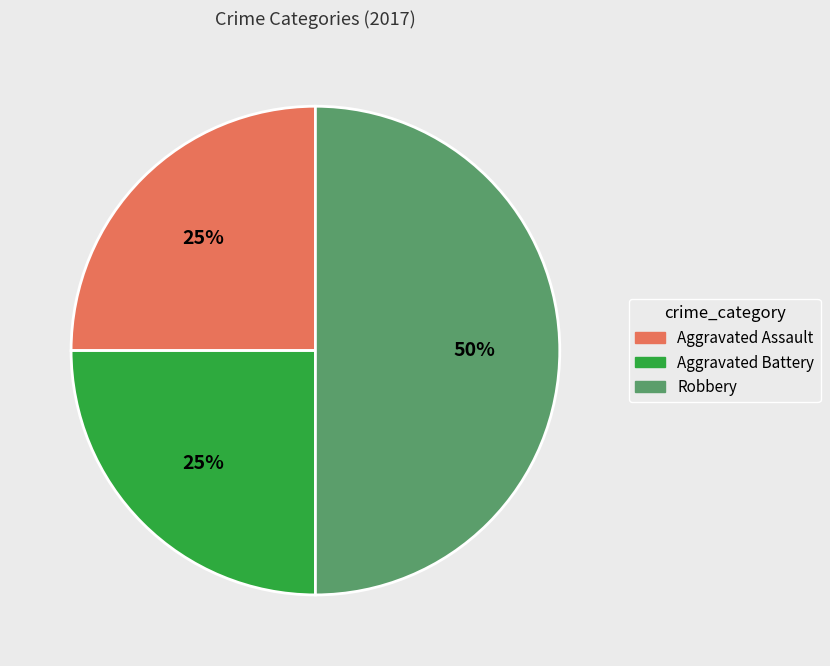

True or false: Robbery accounts for 36% of the total.

False